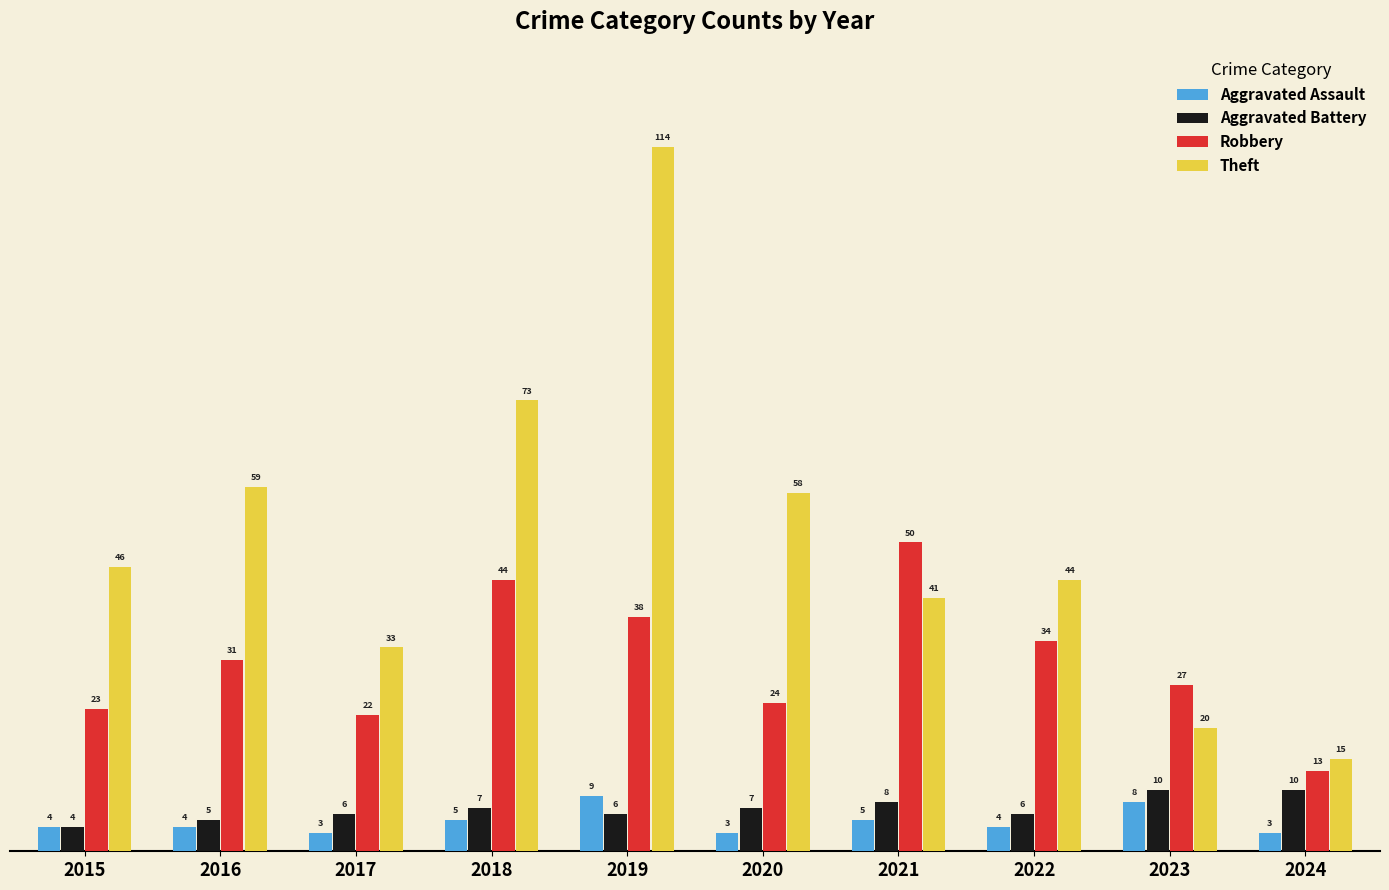

Does the chart contain any negative values?

No